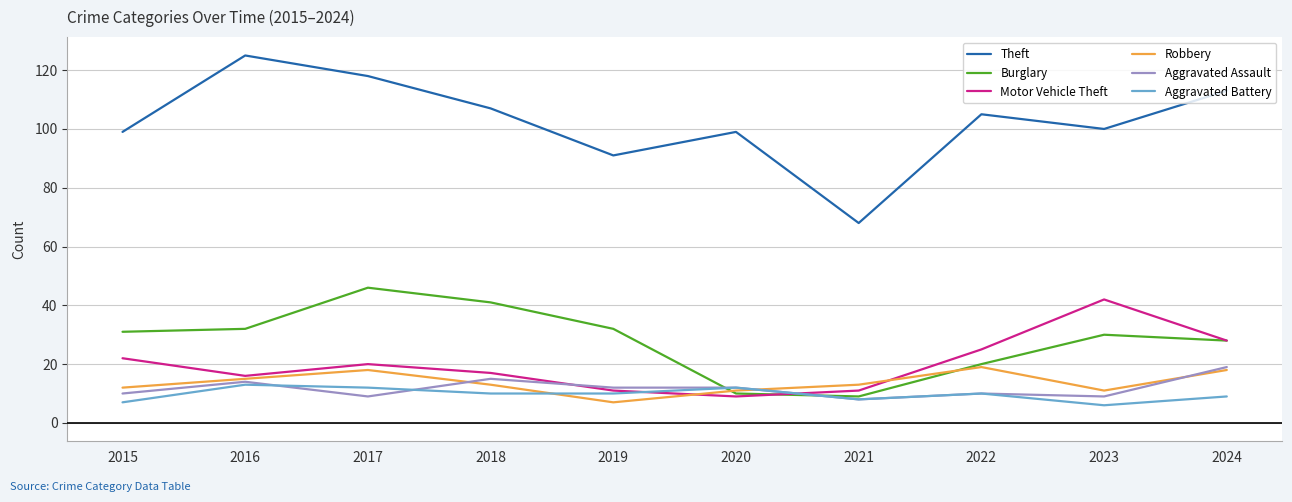

Does the chart have visible grid lines?

Yes